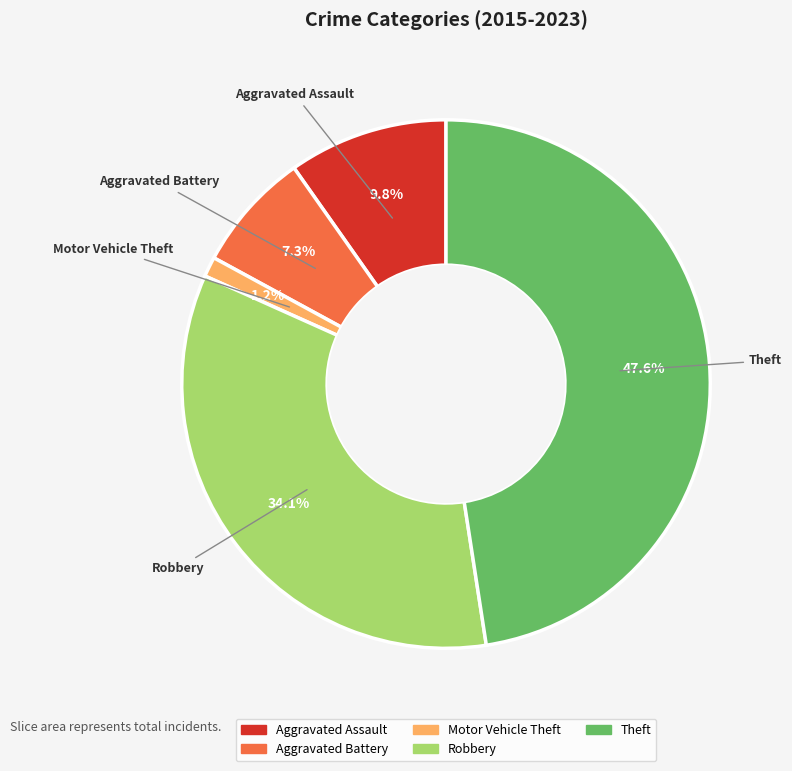

What percentage is the Aggravated Assault slice, to the nearest percent?

10%